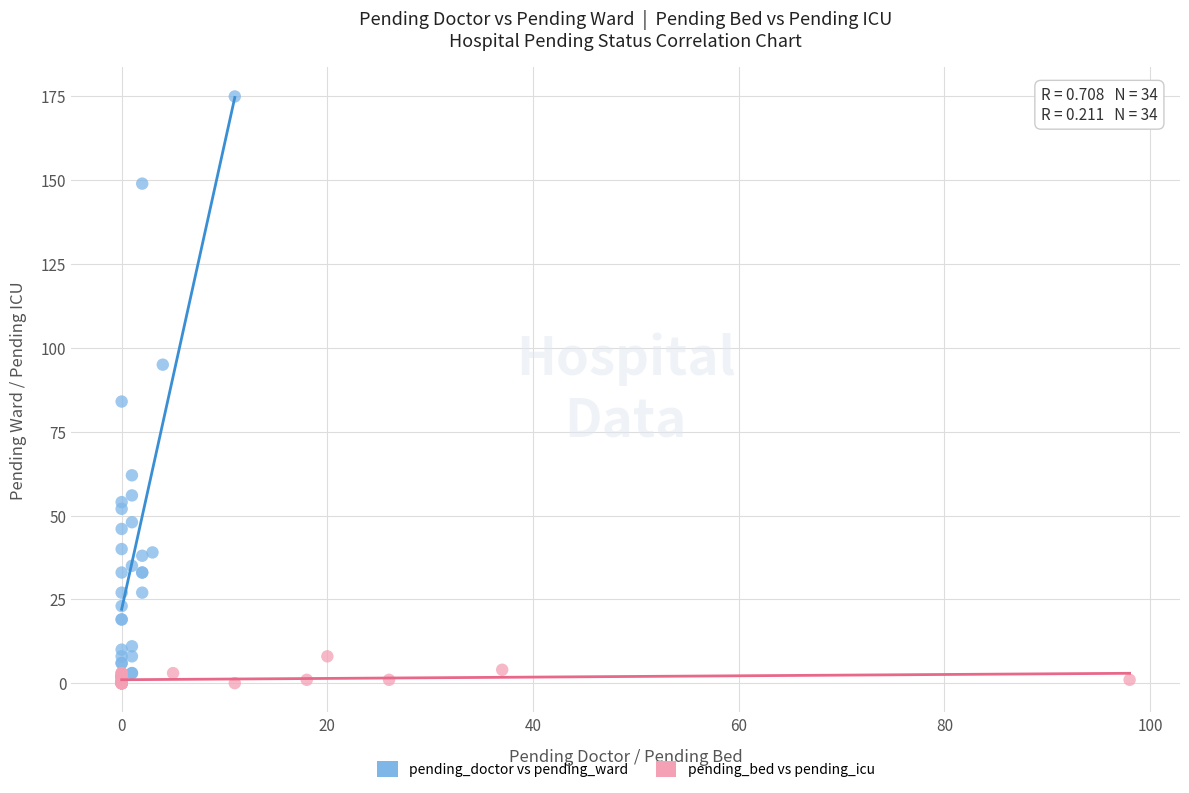

Which series has the largest Y range (max minus min)?

pending_doctor vs pending_ward